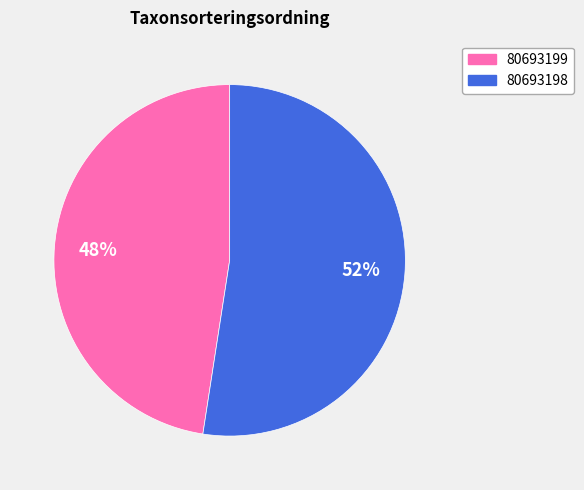

To the nearest percent, what is the average slice percentage?

50%